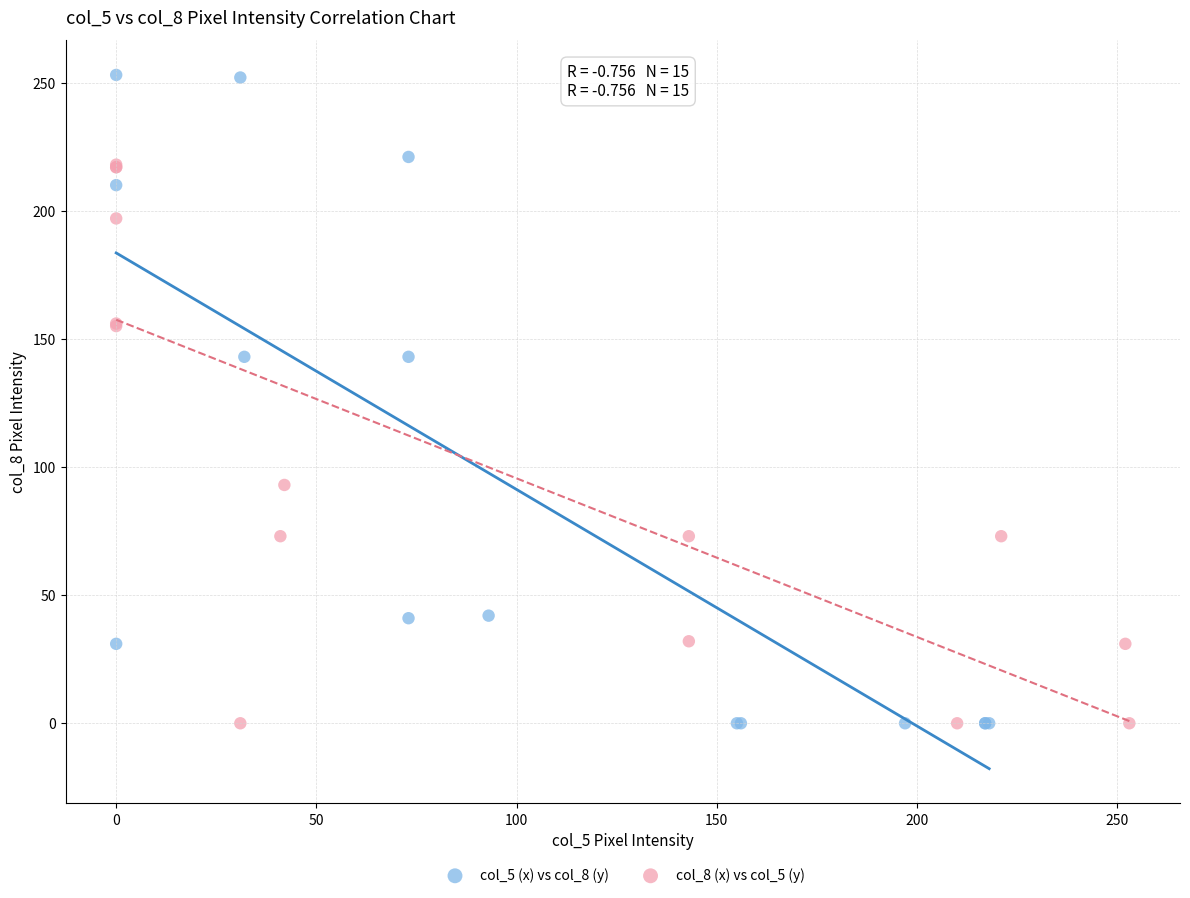

Which series has the widest spread of Y values?

col_5 (x) vs col_8 (y)